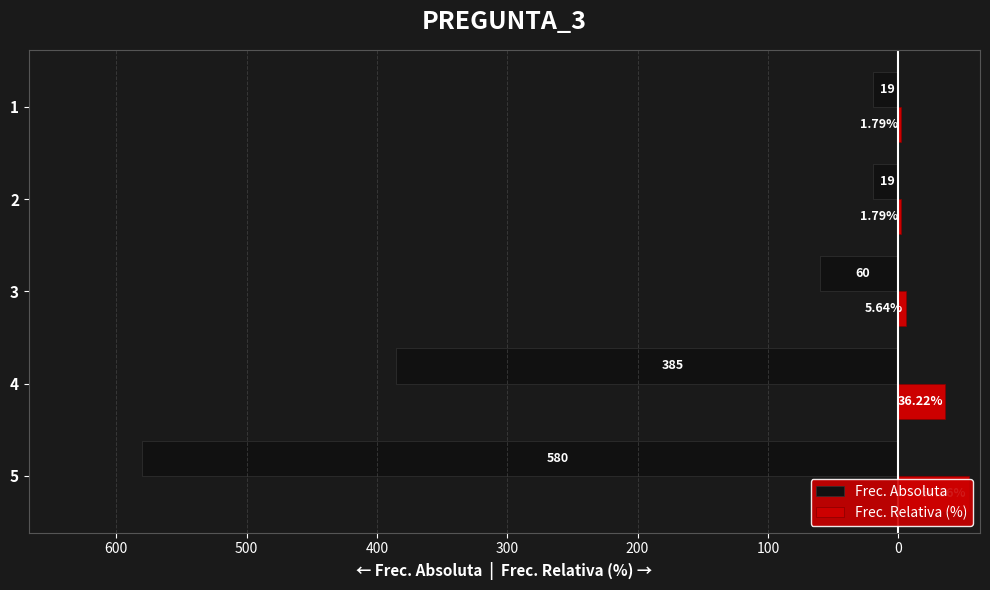

Which series has the largest total across all categories?

Frec. Relativa (%)